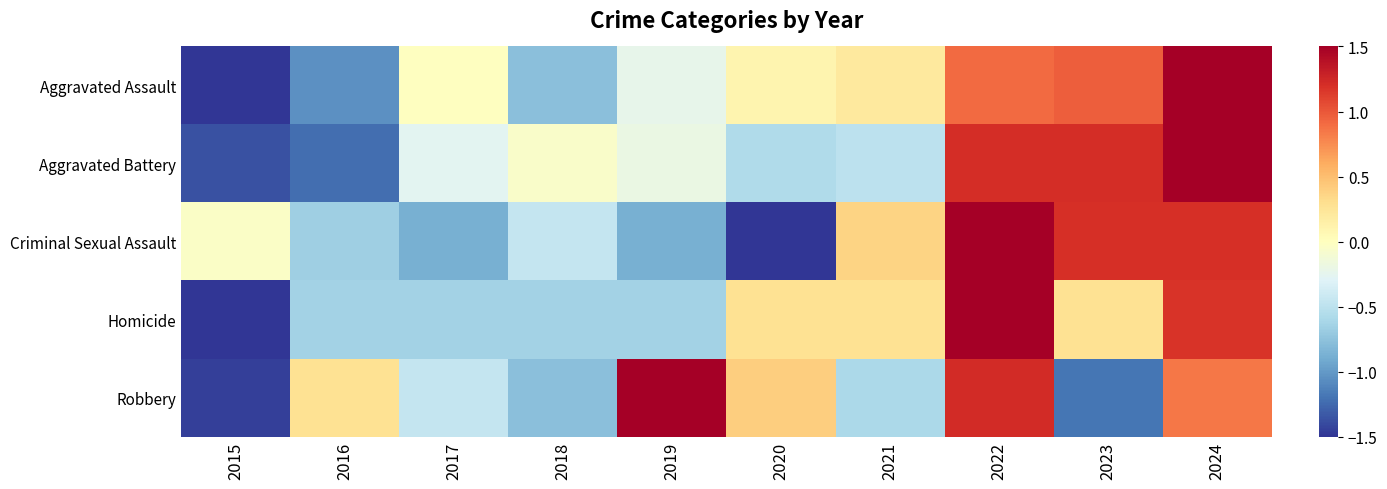

Rank the series by their maximum value, from highest to lowest.

Homicide, Aggravated Battery, Aggravated Assault, Robbery, Criminal Sexual Assault